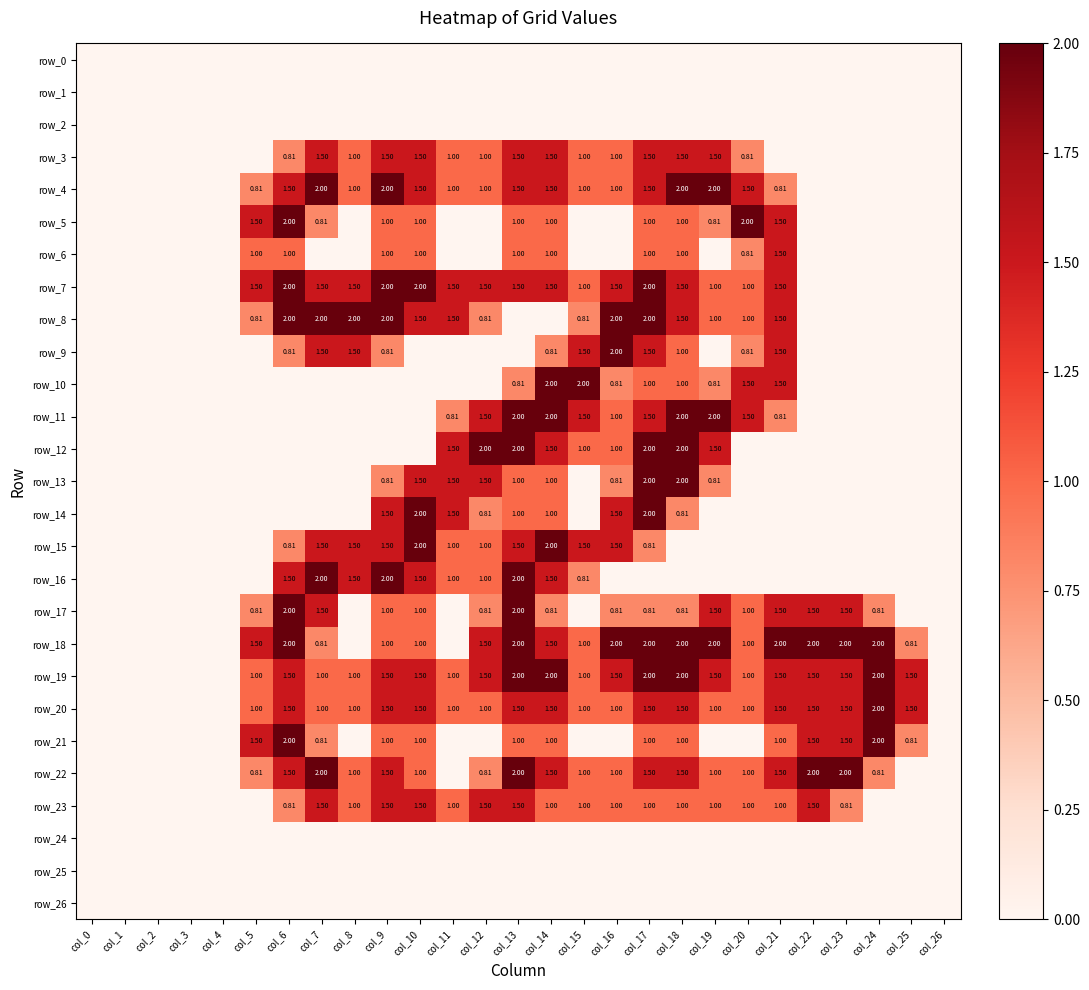

The value of row_14 at col_24 is 0.0. True or false?

True